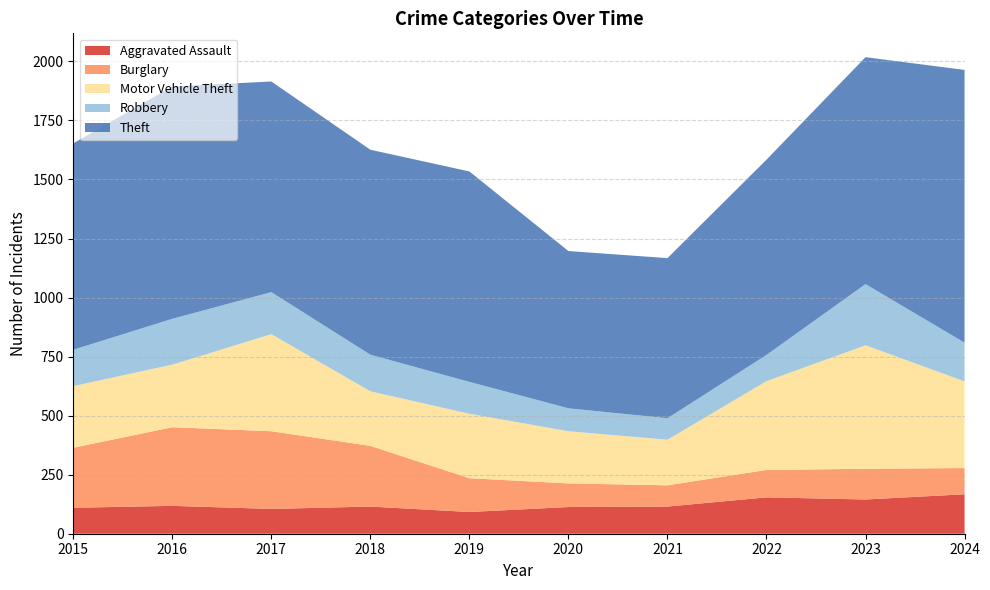

Reading left to right, transcribe all the data shown in this chart.

Aggravated Assault: 2015=110	2016=118	2017=105	2018=115	2019=92	2020=113	2021=115	2022=154	2023=145	2024=167
Burglary: 2015=254	2016=333	2017=329	2018=257	2019=143	2020=100	2021=90	2022=116	2023=130	2024=111
Motor Vehicle Theft: 2015=261	2016=265	2017=411	2018=231	2019=273	2020=221	2021=193	2022=376	2023=523	2024=367
Robbery: 2015=154	2016=194	2017=178	2018=155	2019=135	2020=97	2021=91	2022=111	2023=259	2024=164
Theft: 2015=874	2016=984	2017=892	2018=868	2019=891	2020=666	2021=678	2022=827	2023=961	2024=1155